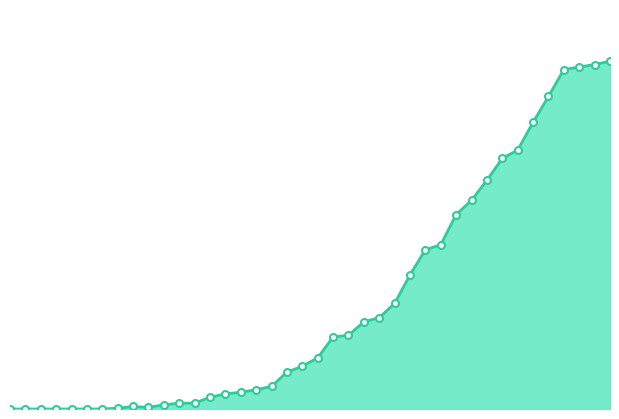

Does the chart have visible grid lines?

No